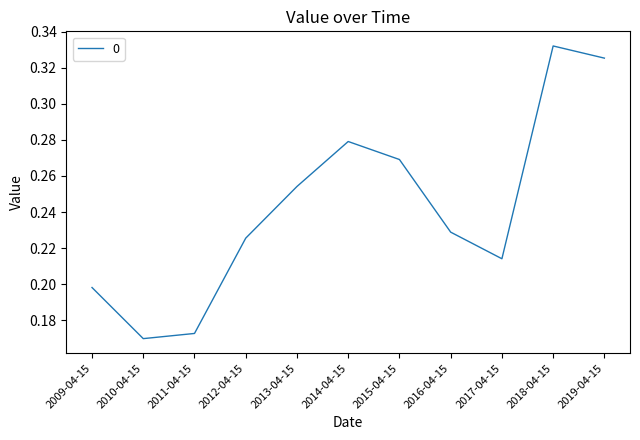

List the labels in order of value, smallest first.

2010-04-15, 2011-04-15, 2009-04-15, 2017-04-15, 2012-04-15, 2016-04-15, 2013-04-15, 2015-04-15, 2014-04-15, 2019-04-15, 2018-04-15